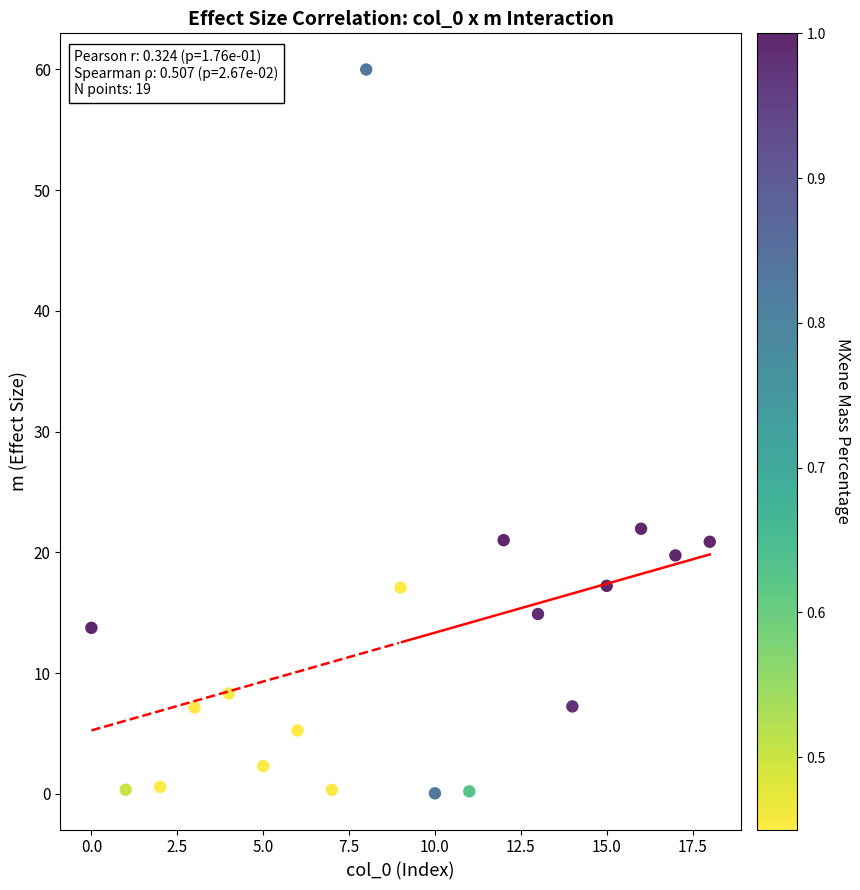

What is the range of X values (max minus min)?

18.0